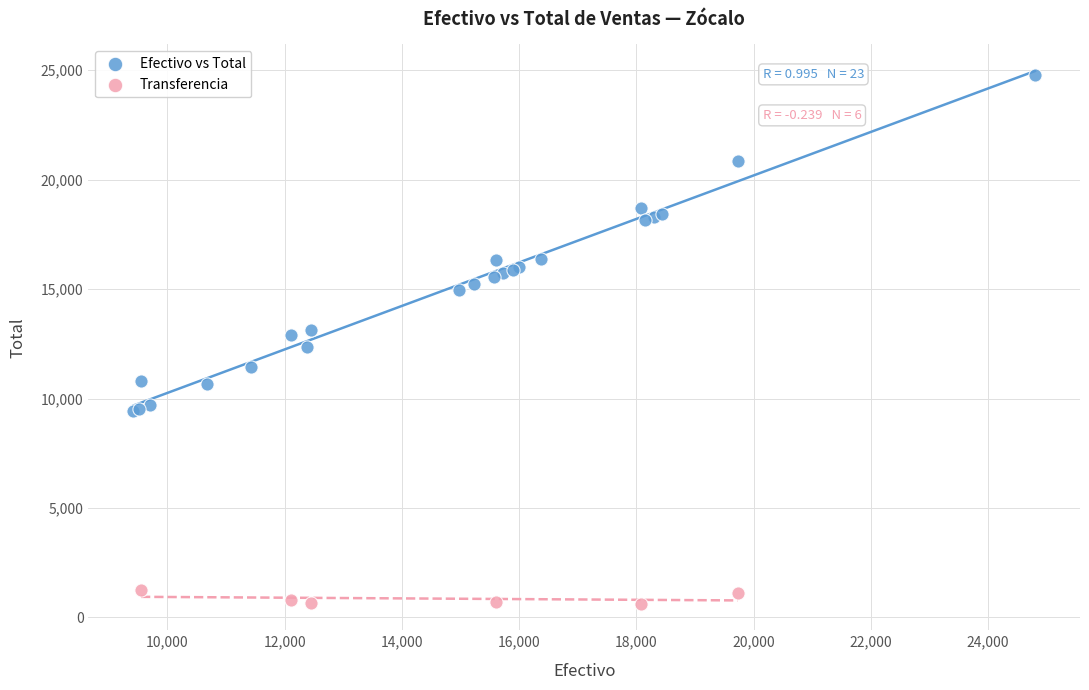

Which series reaches the minimum Y coordinate?

Transferencia